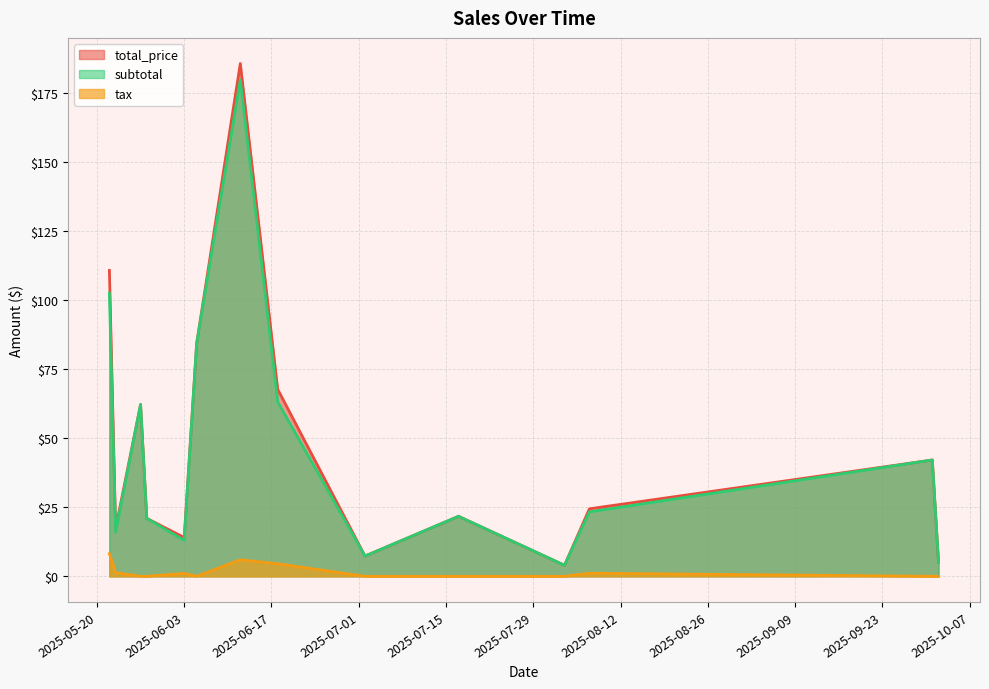

True or false: subtotal and total_price intersect in this chart.

False